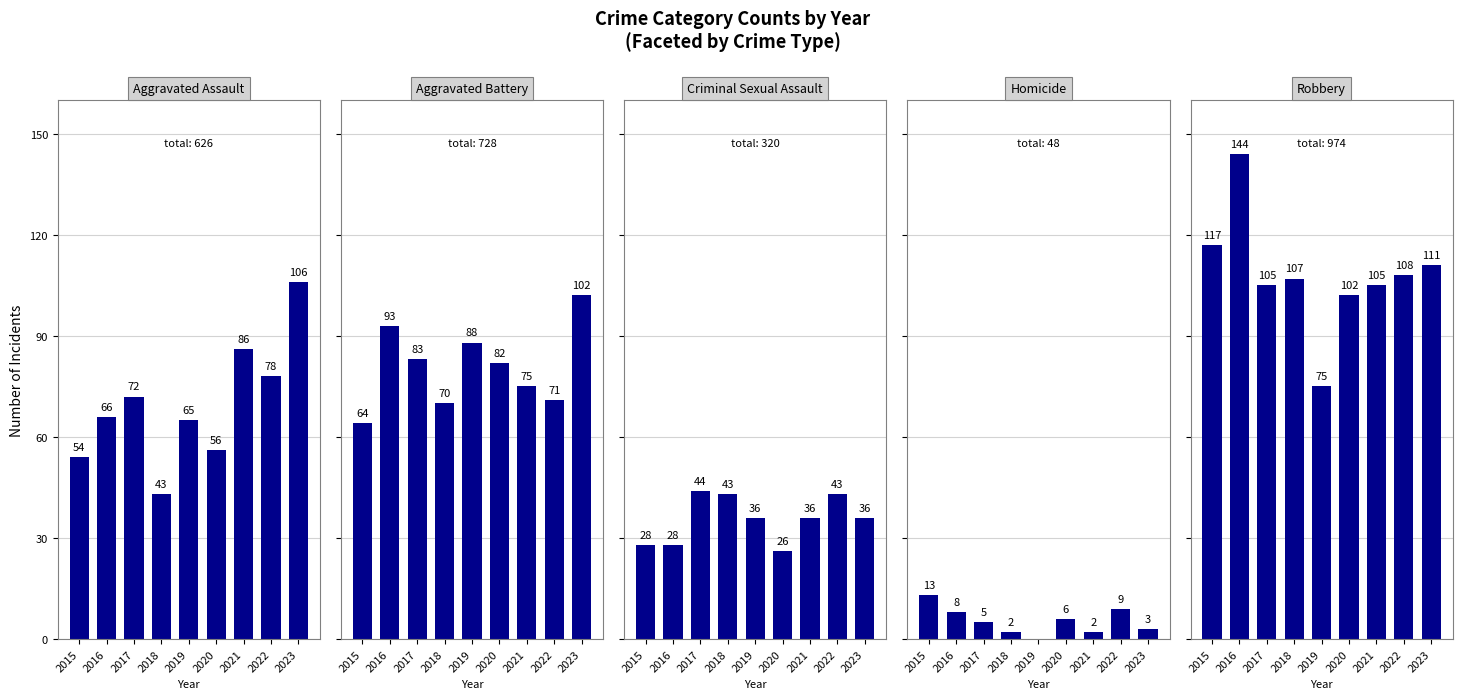

Where is Criminal Sexual Assault nearest to the value 35?

2019